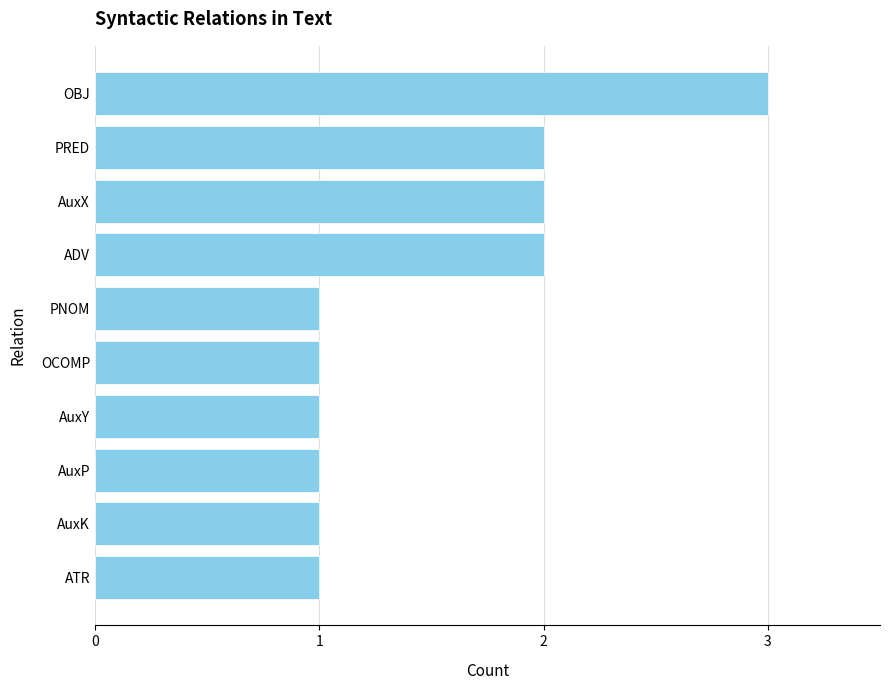

Are the bars horizontal?

Yes